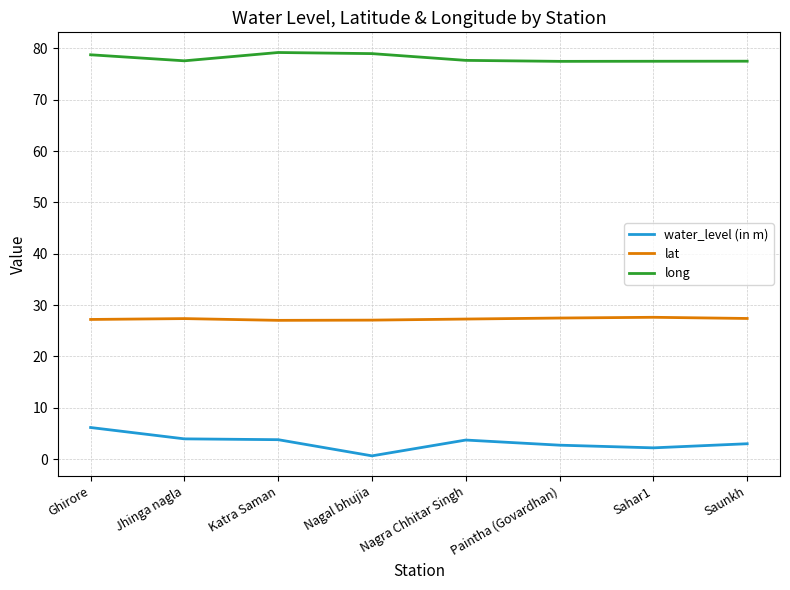

What is the difference between the second highest and second lowest values in the long series?

1.5